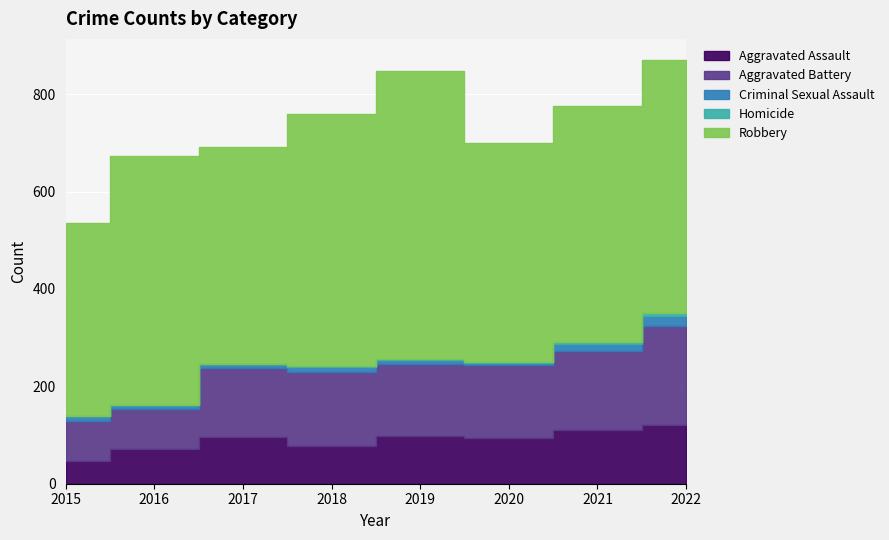

How many values in the Aggravated Battery series are below 150?

4